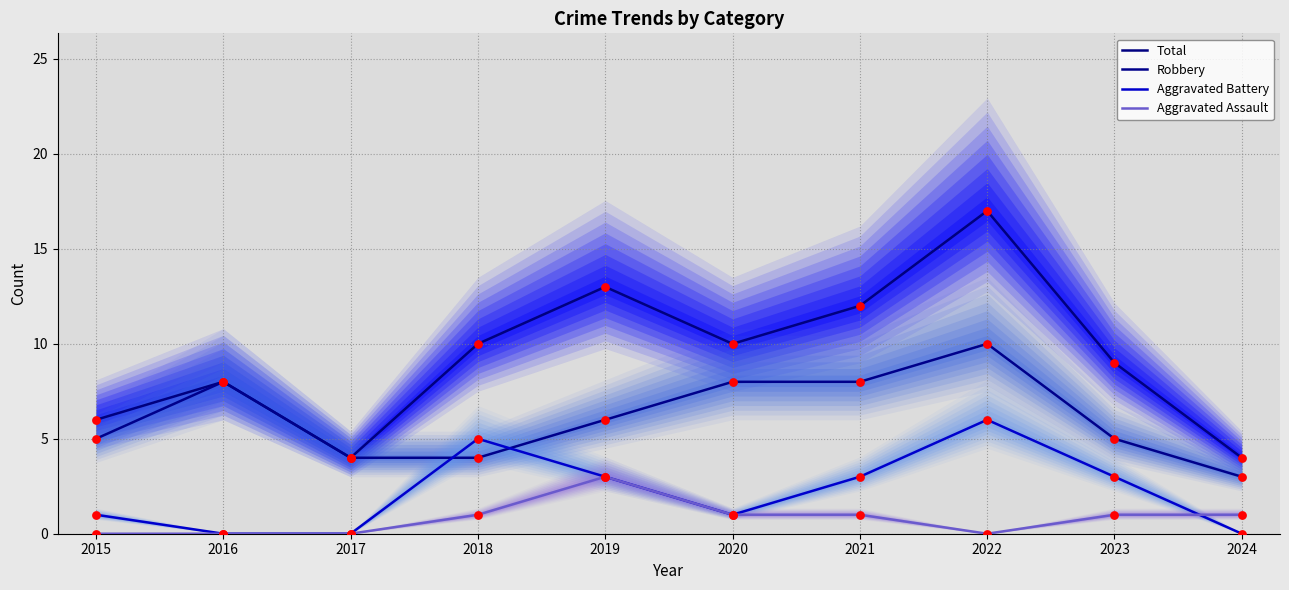

Is the value of Aggravated Battery at 2021 greater than the value of Robbery at 2018?

No